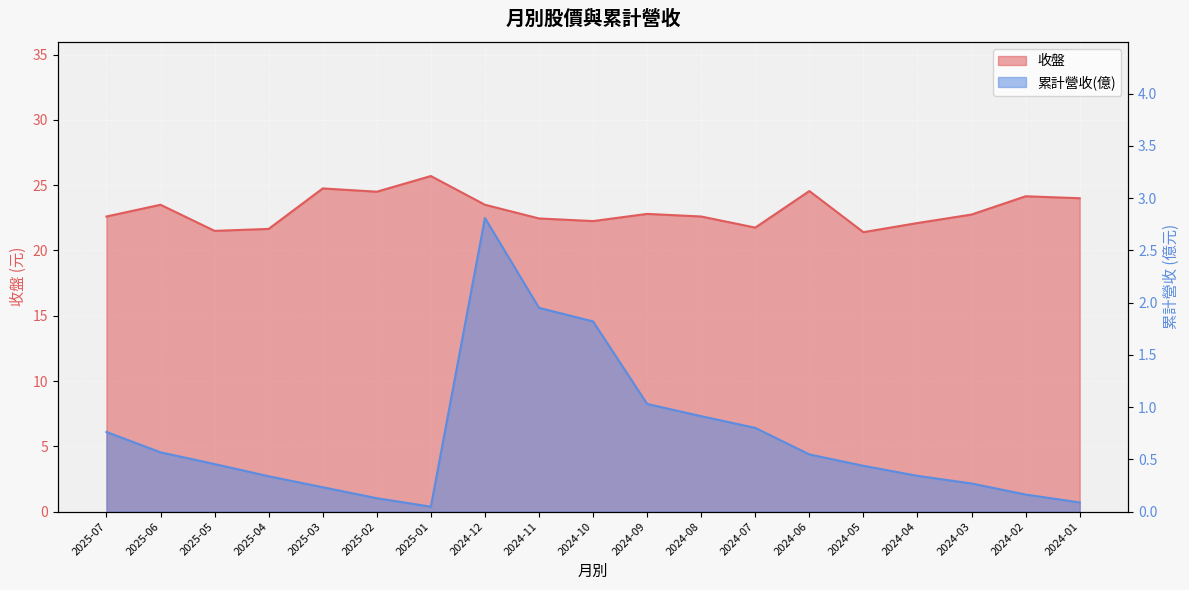

What is the value of the 累計營收(億) point at the 17th from the left?

0.3